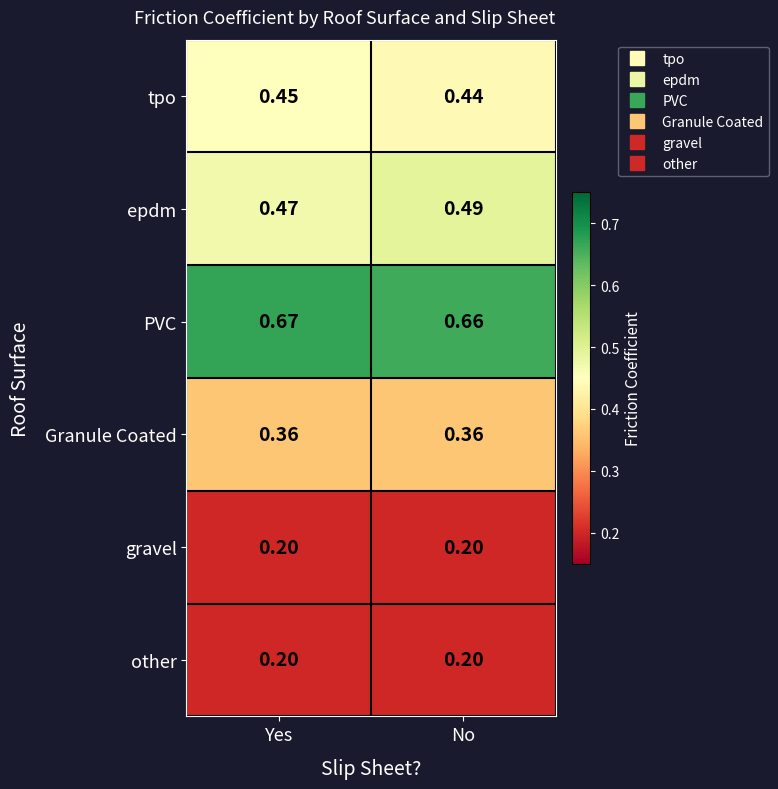

List the labels in order of tpo value, largest first.

Yes, No